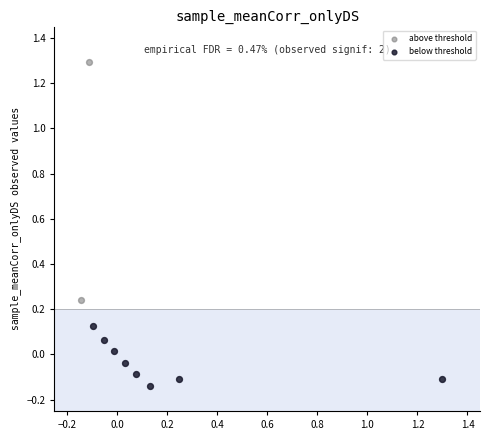

What are all the series names shown in the legend?

above threshold, below threshold